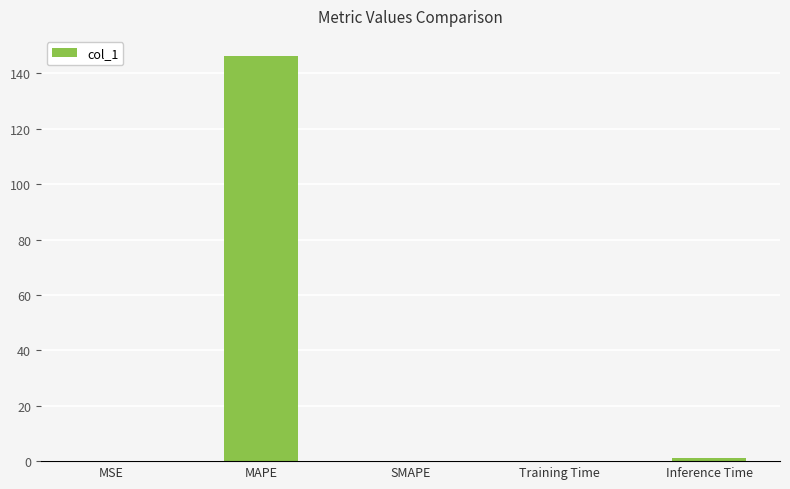

How many data points does each series have?

5